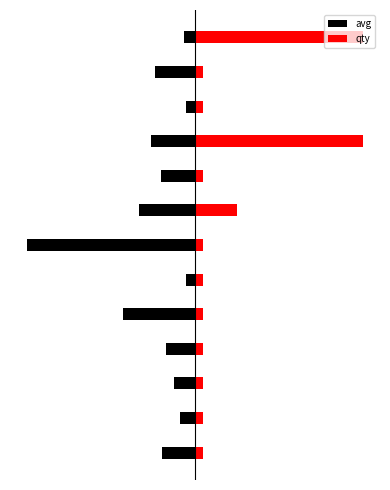

What value does the avg series have at 12?

-0.1